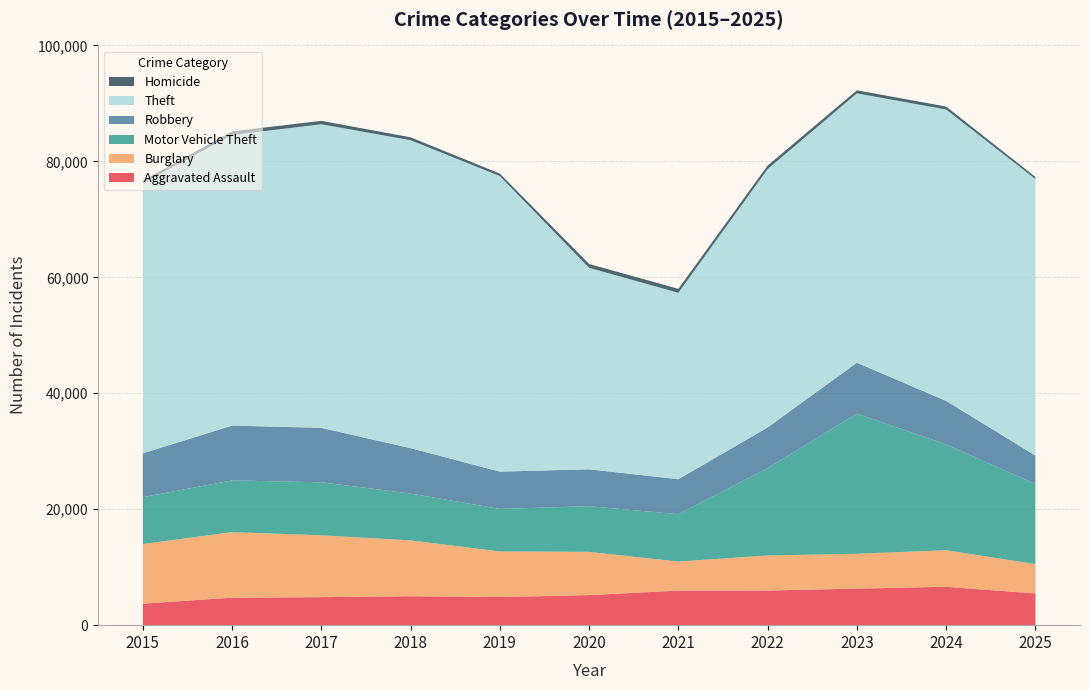

Reading left to right, extract all data points from this chart.

Aggravated Assault: 3704	4749	4832	4997	4857	5188	5961	5971	6307	6626	5468
Burglary: 10296	11300	10672	9628	7859	7453	5018	6042	6015	6298	5077
Motor Vehicle Theft: 8079	8921	9138	8077	7336	7885	8162	15074	24167	18250	13813
Robbery: 7566	9452	9391	7832	6430	6358	6032	7015	8782	7508	4900
Theft: 46607	50137	52371	53123	50987	34758	32162	44567	46461	50269	47701
Homicide: 419	619	583	489	426	655	676	597	525	502	357